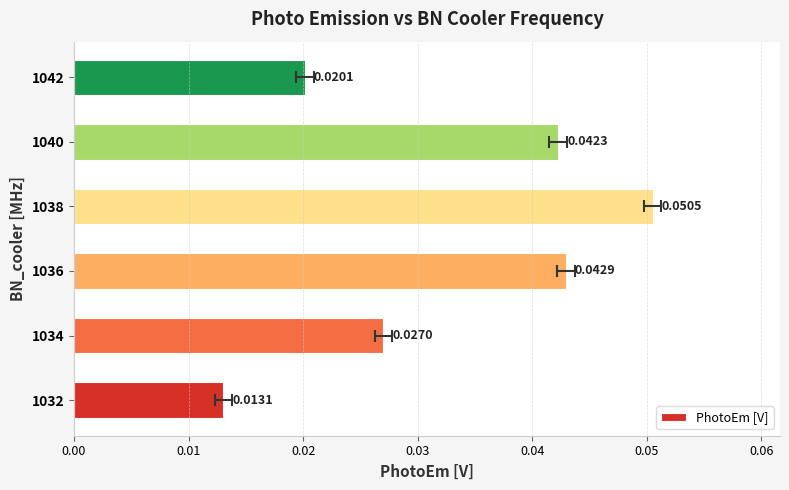

How many data points does each series have?

6